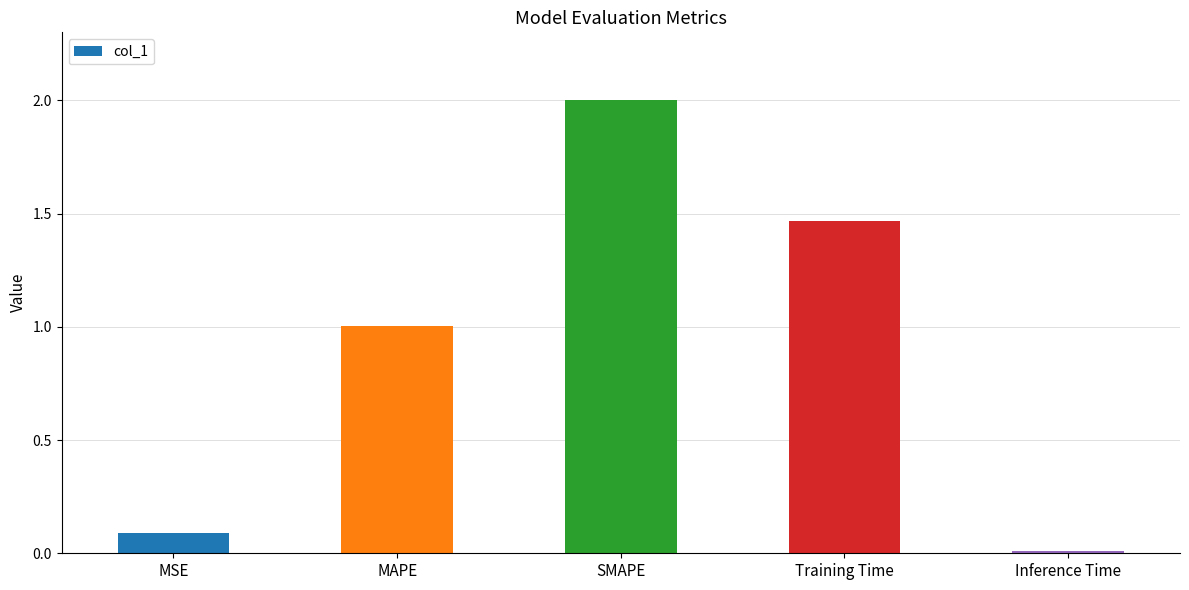

Rank the categories by value from highest to lowest.

SMAPE, Training Time, MAPE, MSE, Inference Time